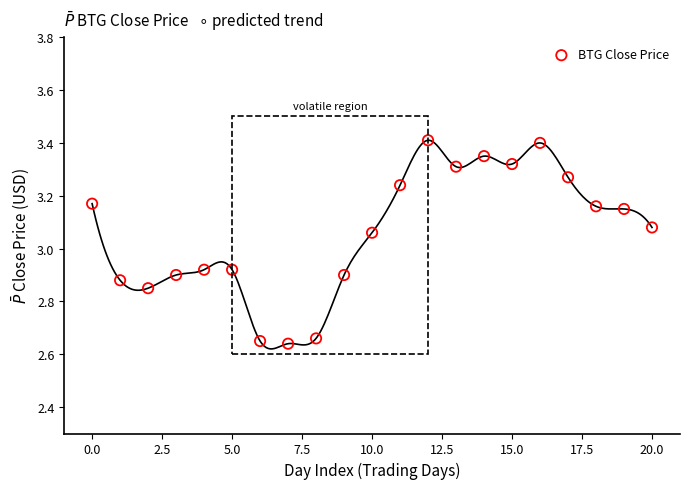

What is the range of Y values (max minus min)?

0.8